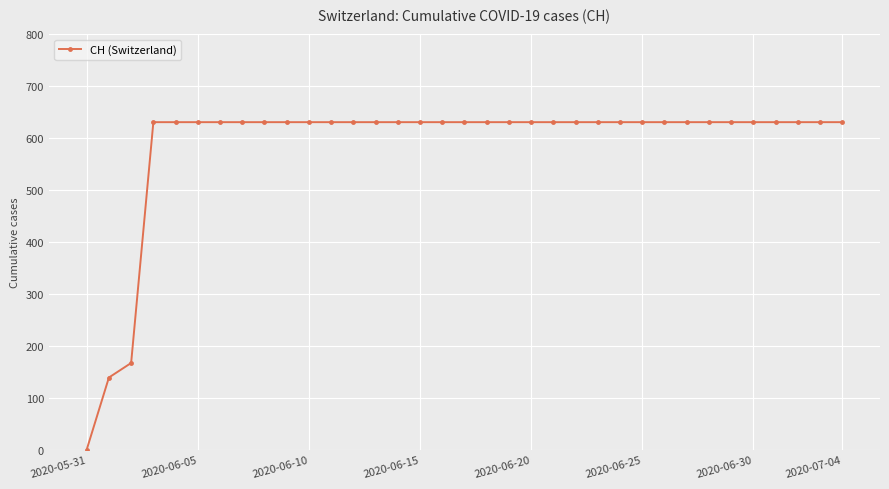

What is the average value?

586